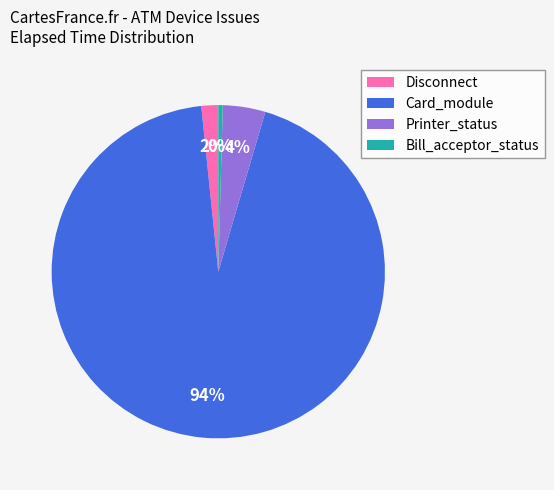

Which category has the smallest portion of the pie?

Bill_acceptor_status